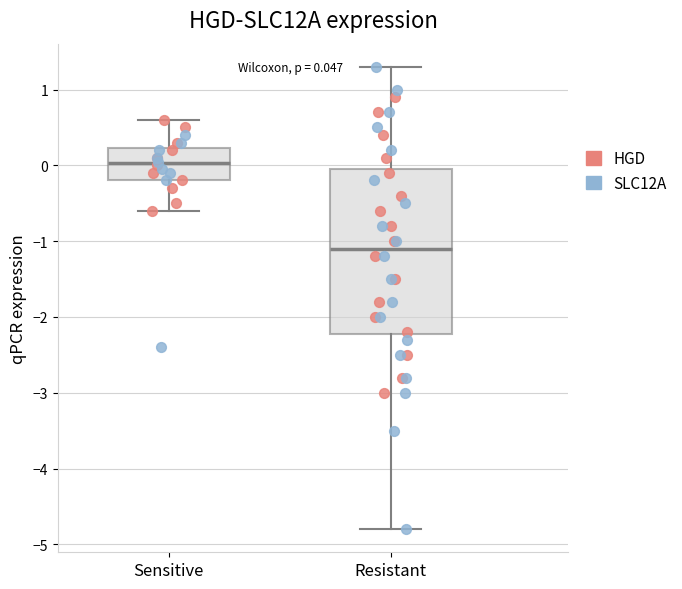

Which box's median line is the highest?

Sensitive